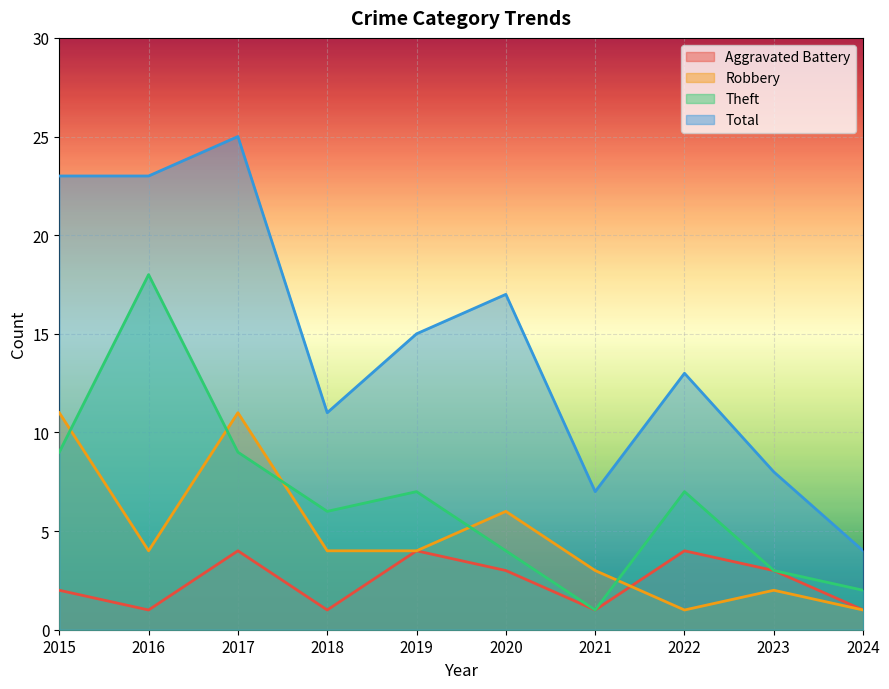

What are all the series names shown in the legend?

Aggravated Battery, Robbery, Theft, Total